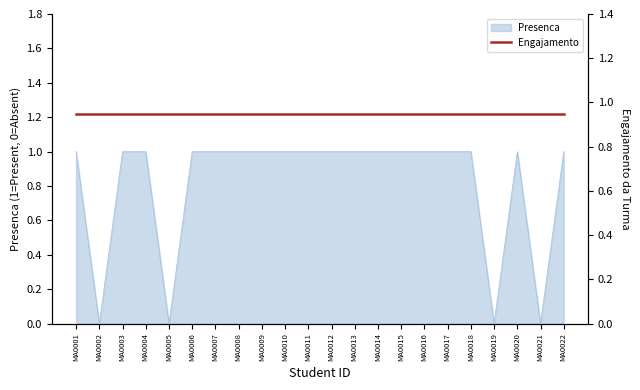

How many values are below 1?

4